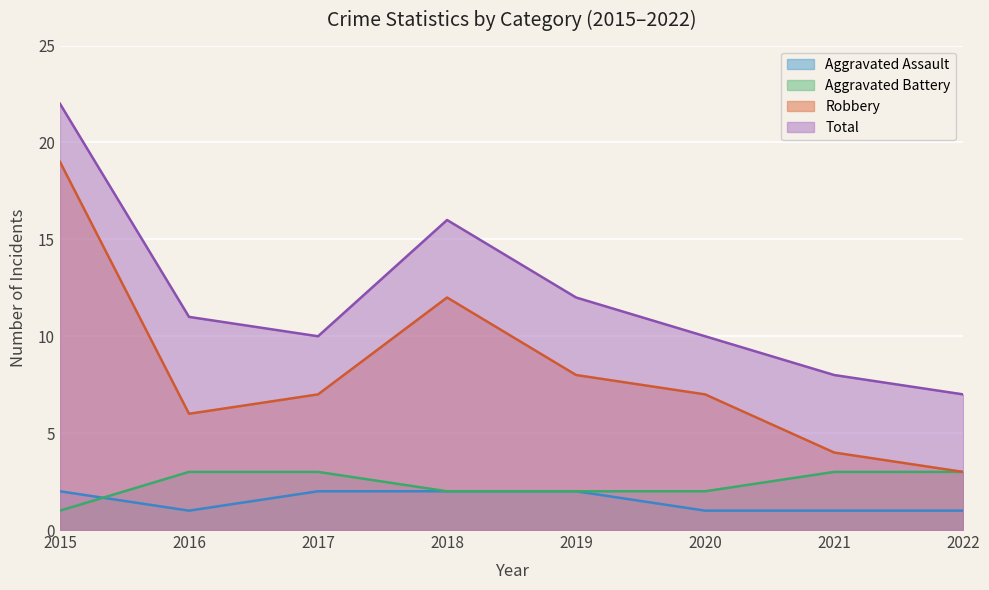

True or false: Robbery and Aggravated Assault intersect in this chart.

False